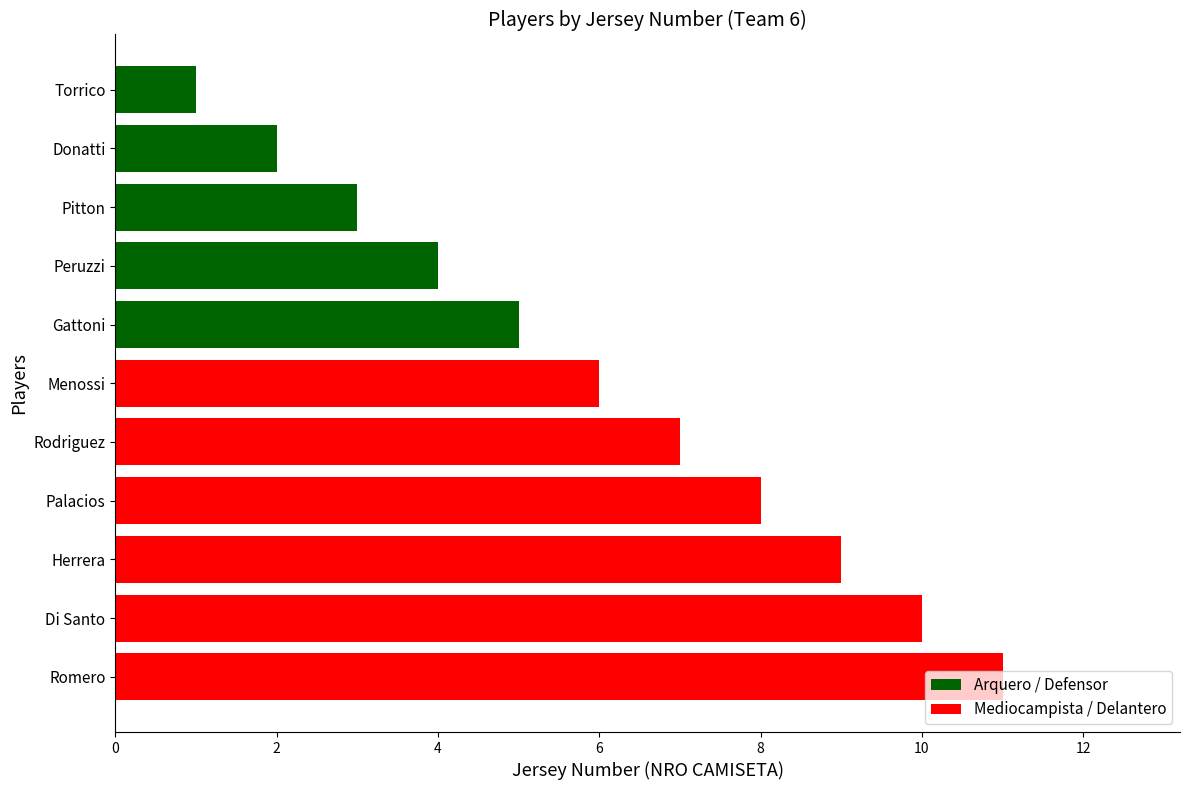

What is the sum of all values?

66